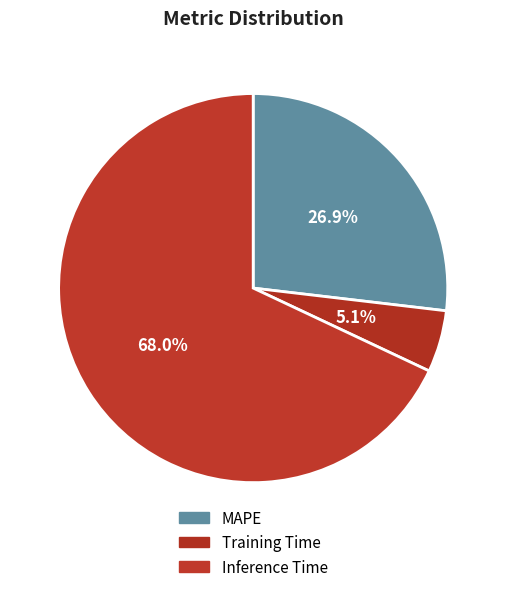

Rank the categories by value from highest to lowest.

Inference Time, MAPE, Training Time